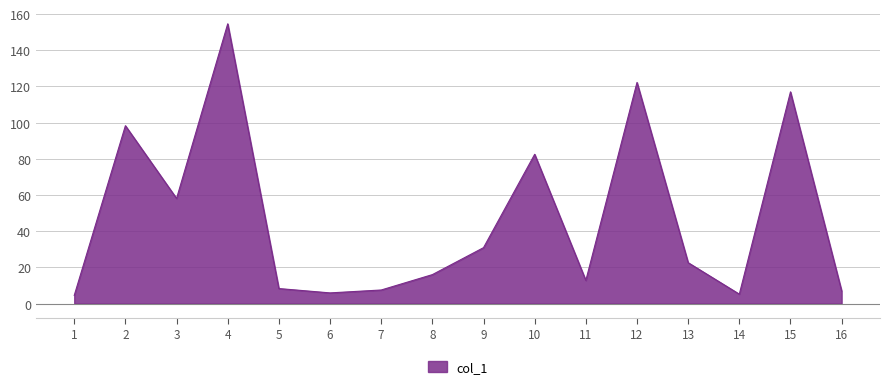

What is the change in value from 5 to 14?

-3.1